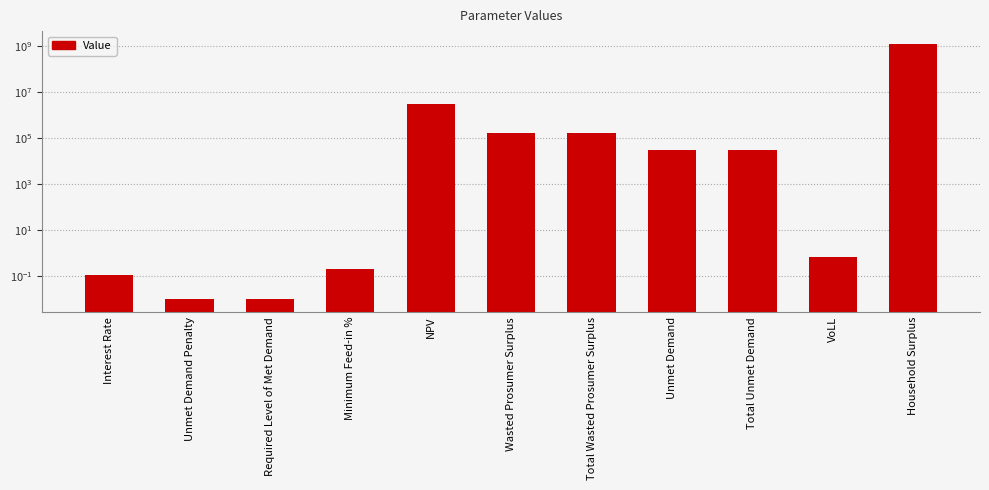

Reading left to right, what are all the values shown in this chart?

Interest Rate=0.1	Unmet Demand Penalty=0.0	Required Level of Met Demand=0.0	Minimum Feed-in %=0.2	NPV=3239246.4	Wasted Prosumer Surplus=173398.7	Total Wasted Prosumer Surplus=173398.7	Unmet Demand=30862.9	Total Unmet Demand=30862.9	VoLL=0.7	Household Surplus=1271752847.6